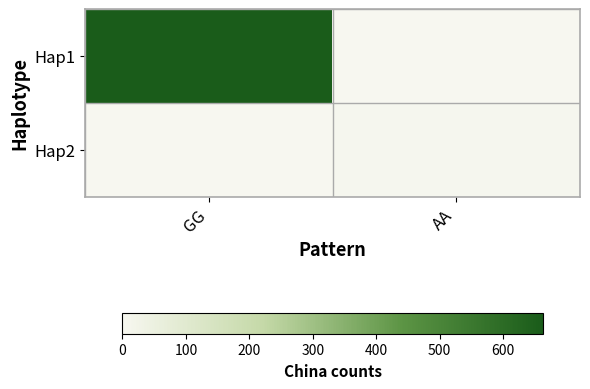

Which category has the highest value across all series?

GG